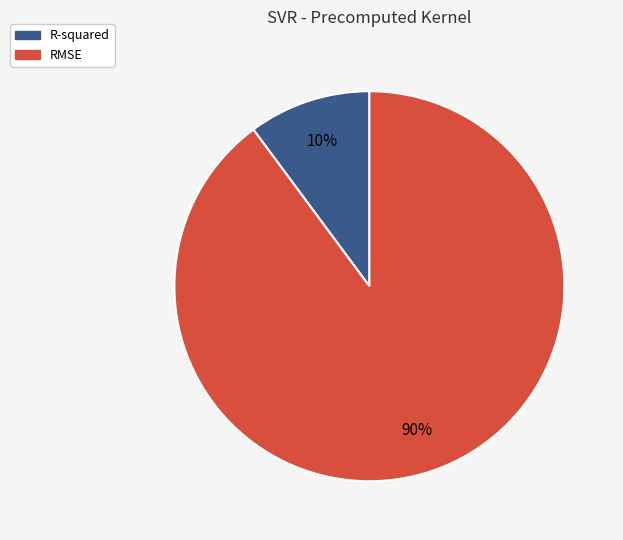

Which category has the biggest portion of the pie?

RMSE